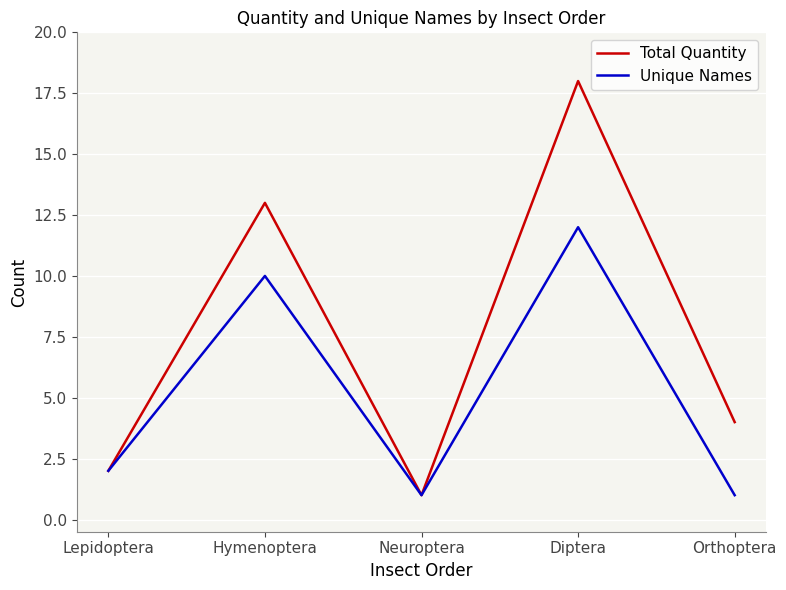

Which series has the largest range (max minus min)?

Total Quantity